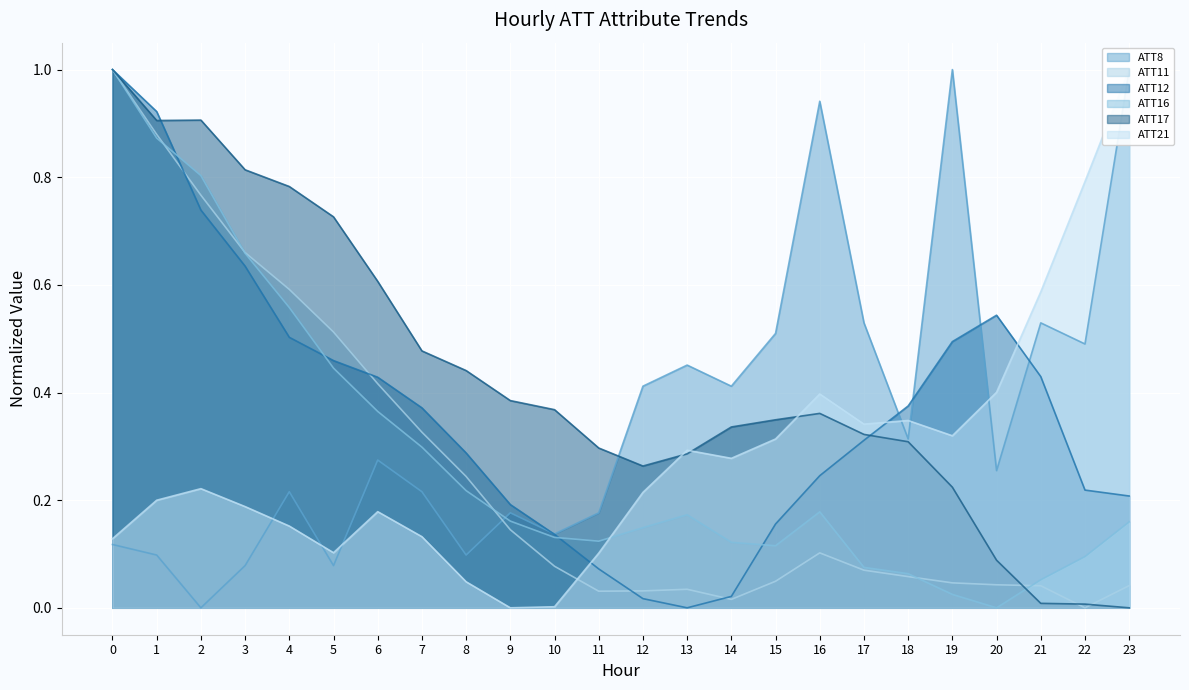

True or false: ATT8 and ATT12 cross at least once.

True